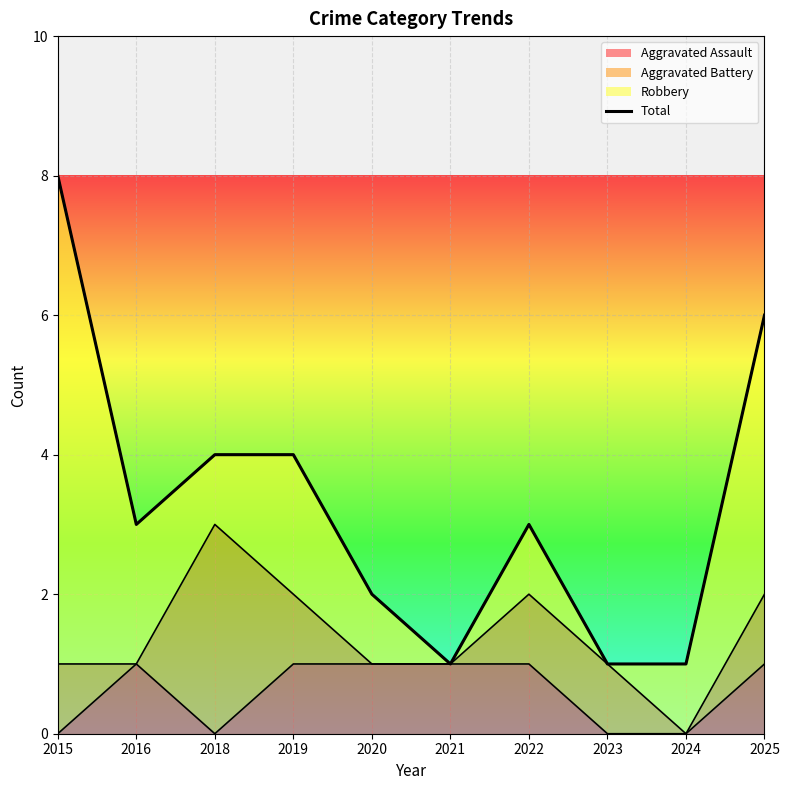

Rank the categories by value from highest to lowest.

2015, 2025, 2018, 2019, 2016, 2022, 2020, 2021, 2023, 2024